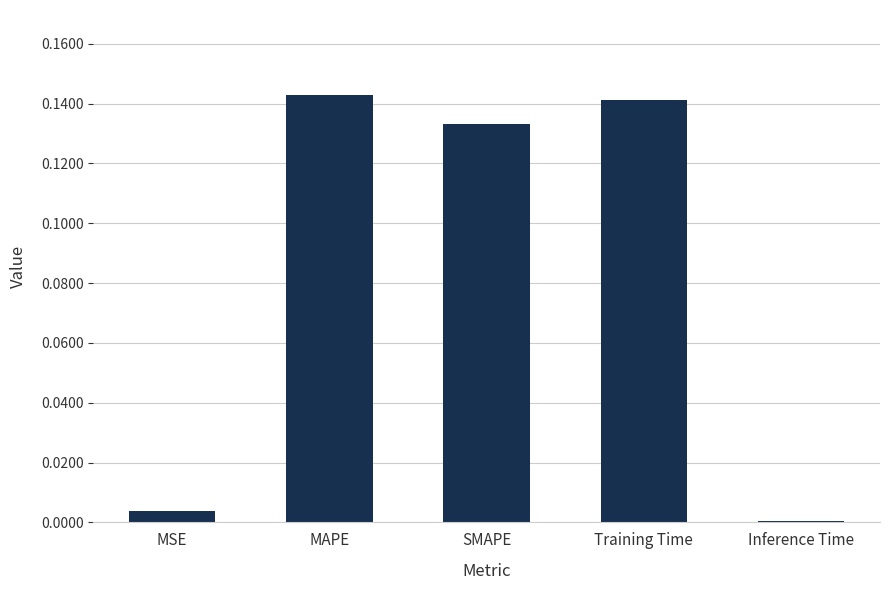

What is the sum of all values?

0.4